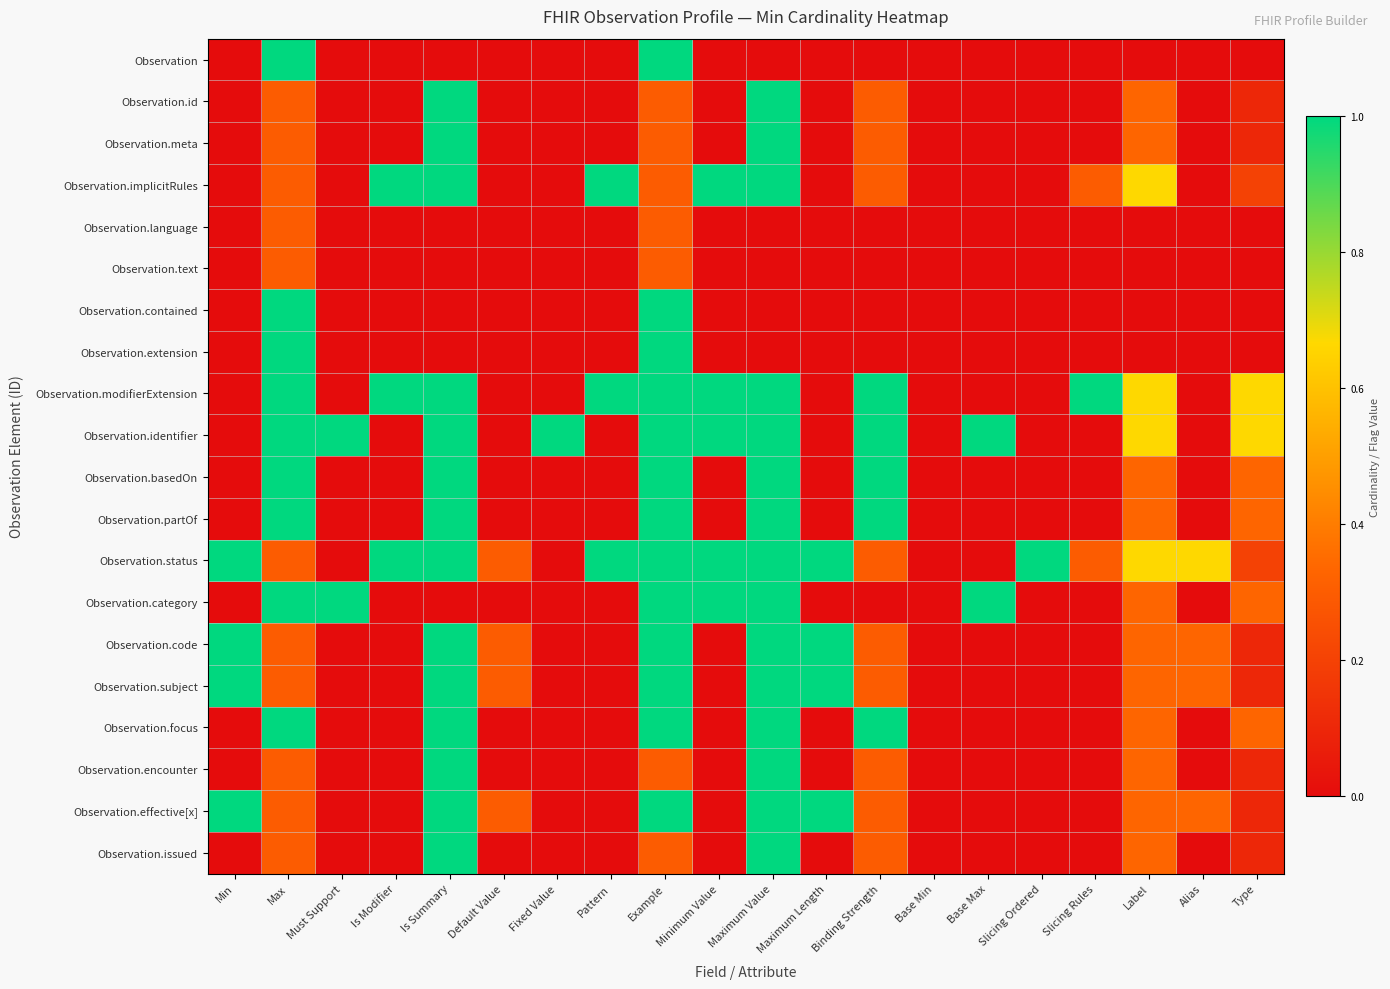

Between Fixed Value and Is Modifier, which is larger?

Fixed Value